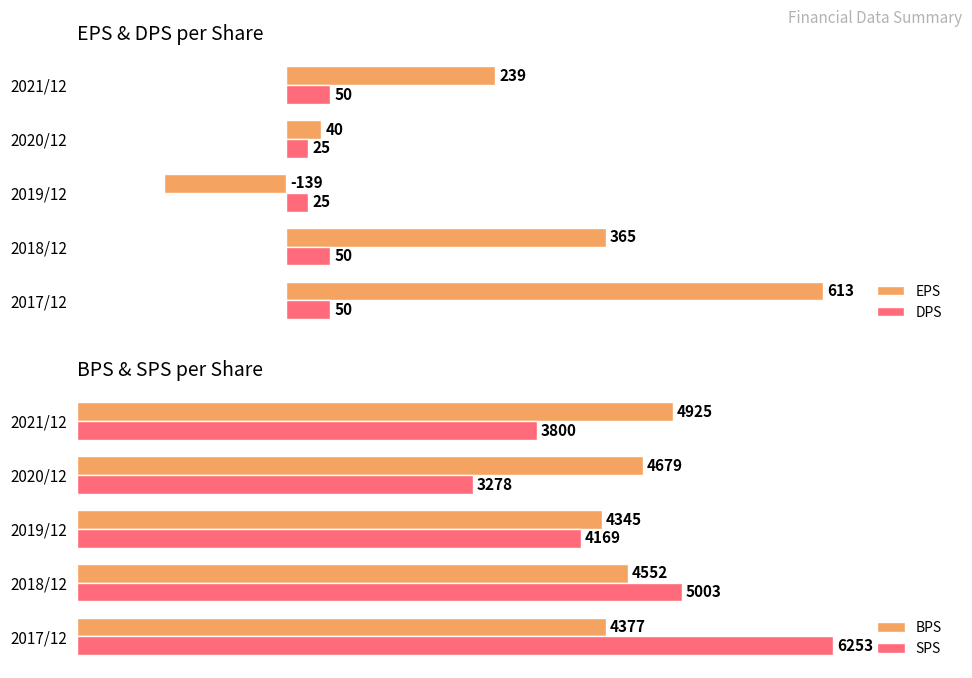

What is the value of the EPS bar at the 3rd from the left?

-139